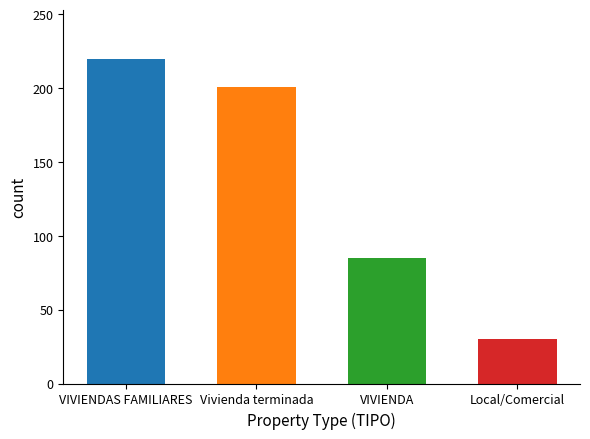

Reading left to right, what are all the values shown in this chart?

VIVIENDAS FAMILIARES=220	Vivienda terminada=201	VIVIENDA=85	Local/Comercial=30